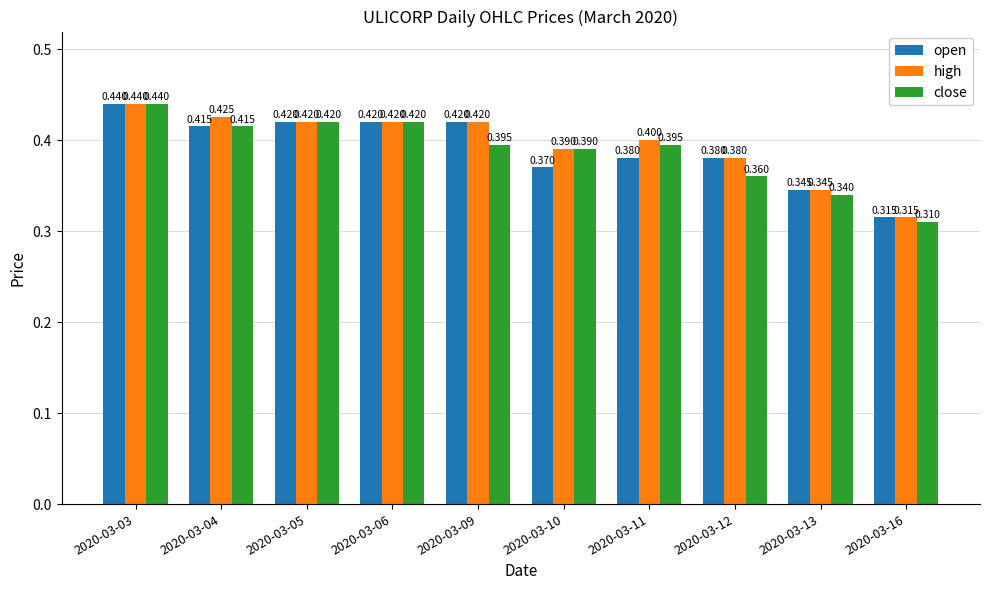

At which category is the sum across all series the highest?

2020-03-03